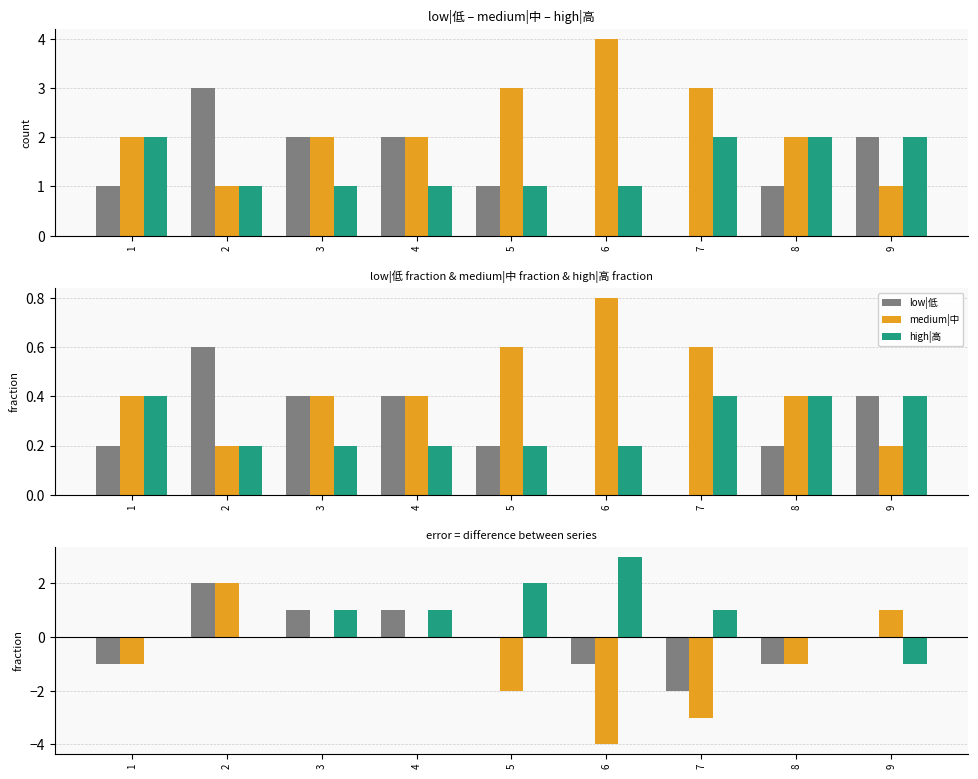

Is the value of high|高 at 5 greater than the value of low|低 − high|高 at 2?

No